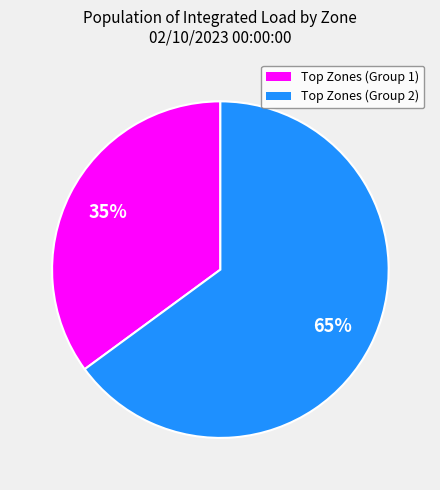

Count the number of slices in the pie.

2